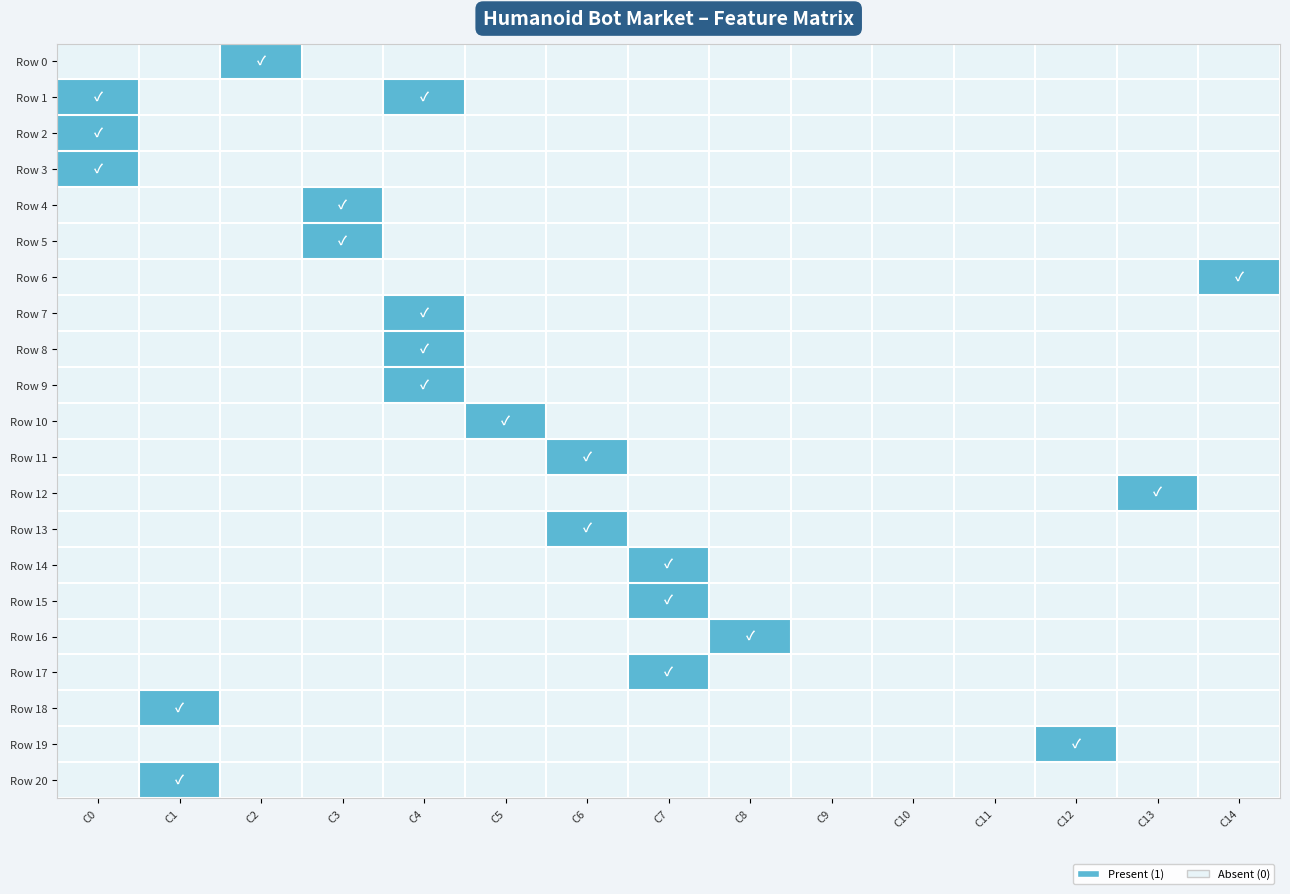

Which series has the largest total across all categories?

Row 1